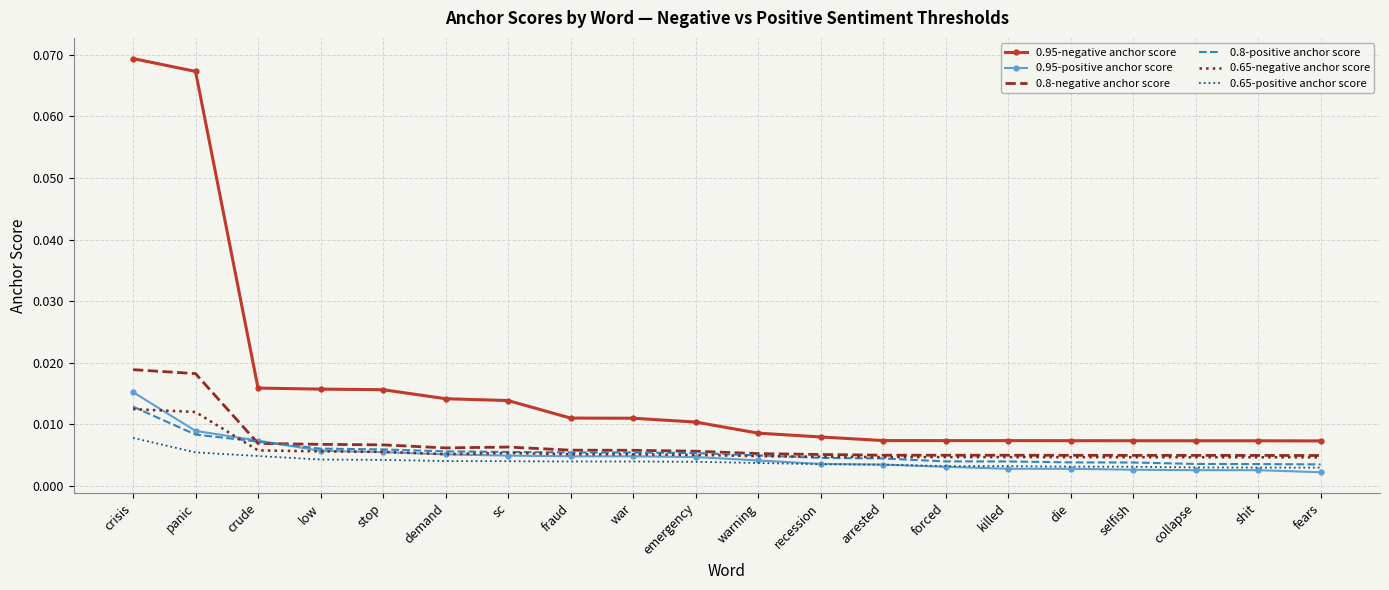

True or false: 0.65-negative anchor score and 0.95-negative anchor score intersect in this chart.

False